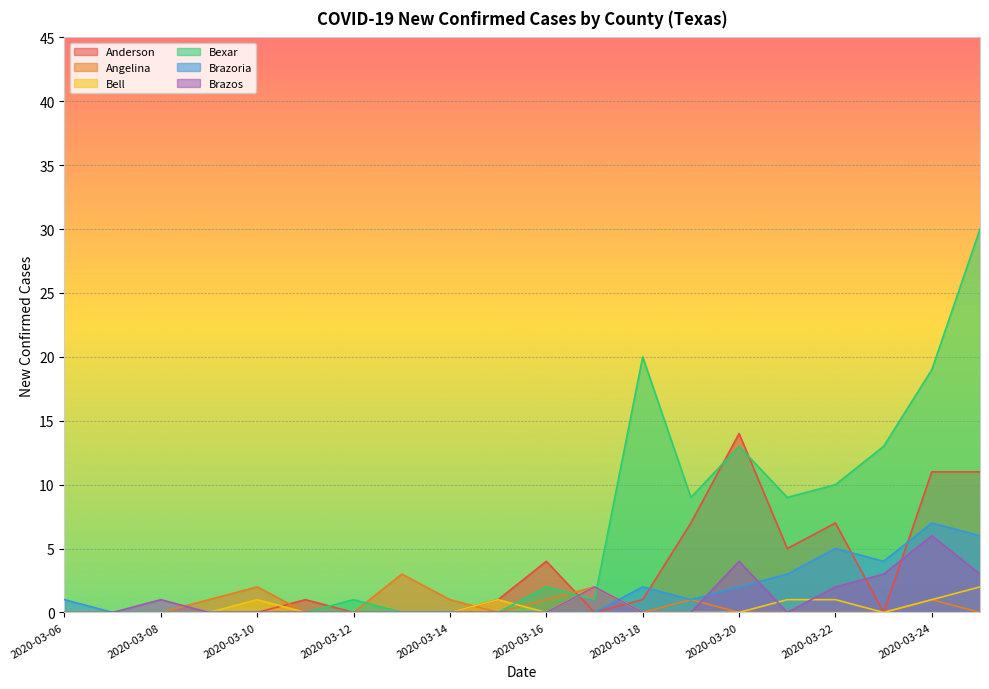

True or false: Brazos and Angelina intersect in this chart.

True